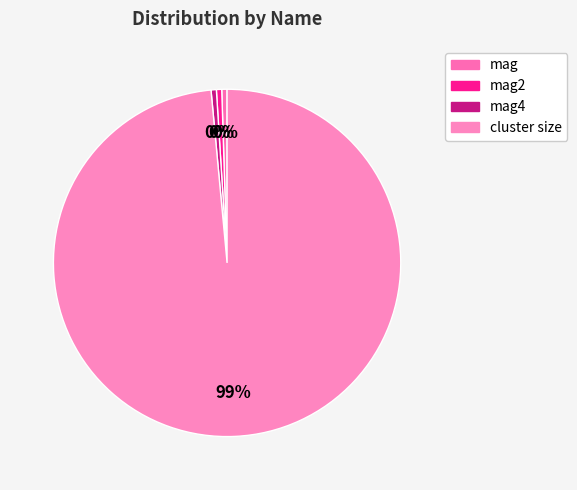

How many segments does this pie chart have?

4